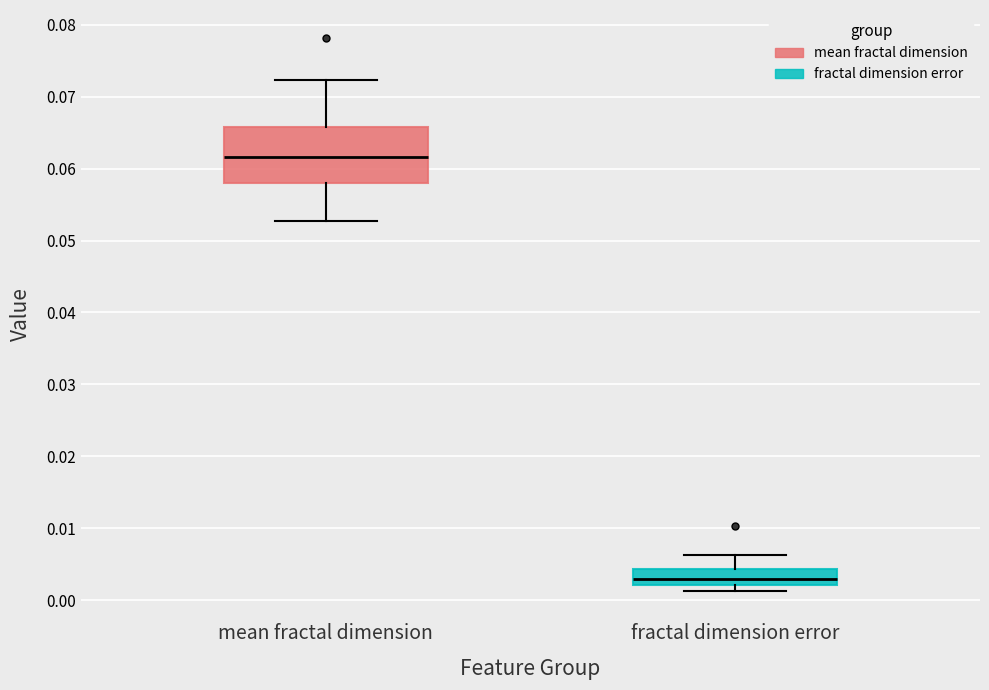

Which box's median line is the highest?

mean fractal dimension